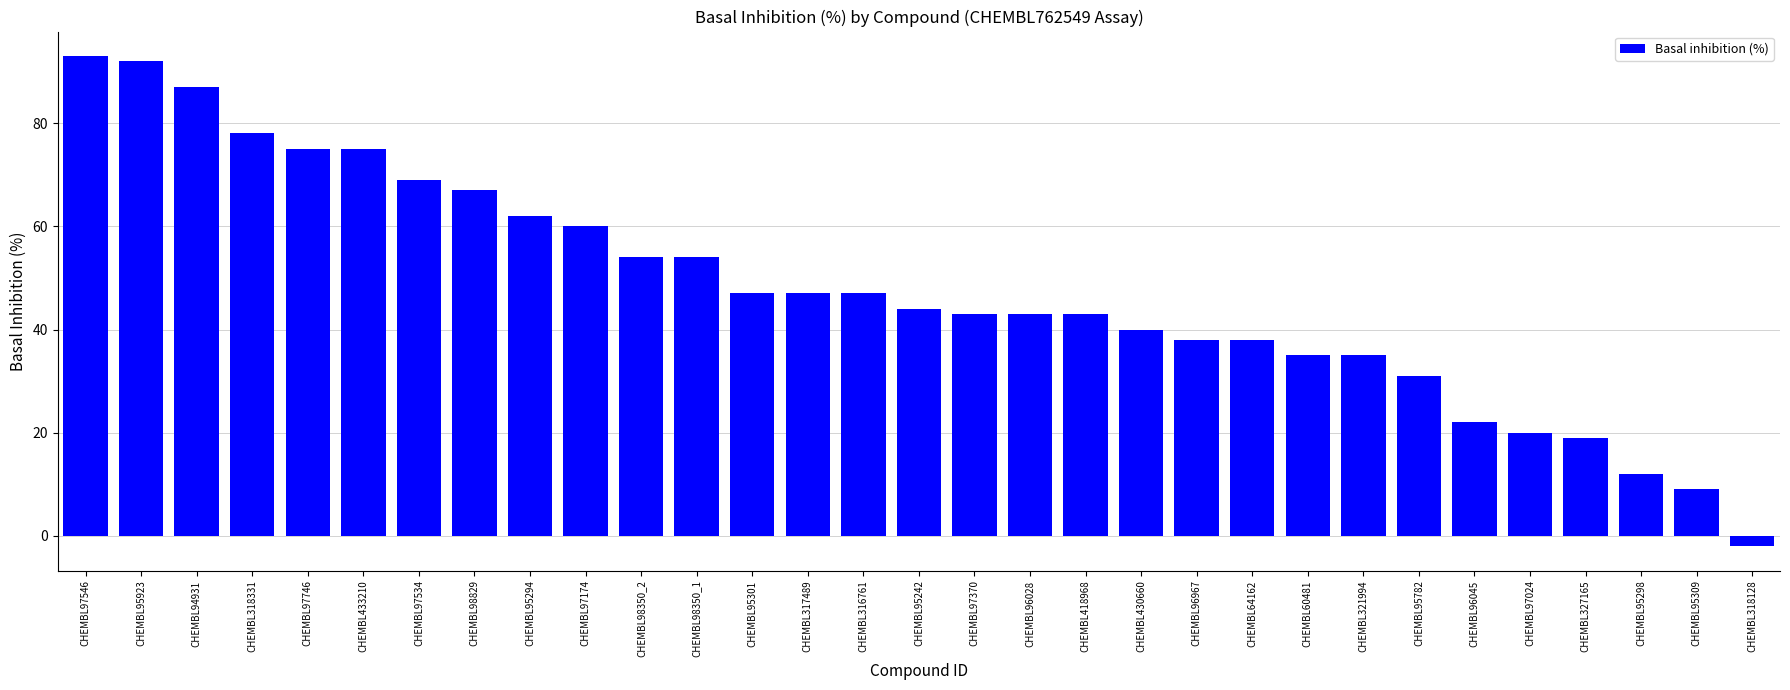

What is the label of the 4th bar from the right?

CHEMBL327165